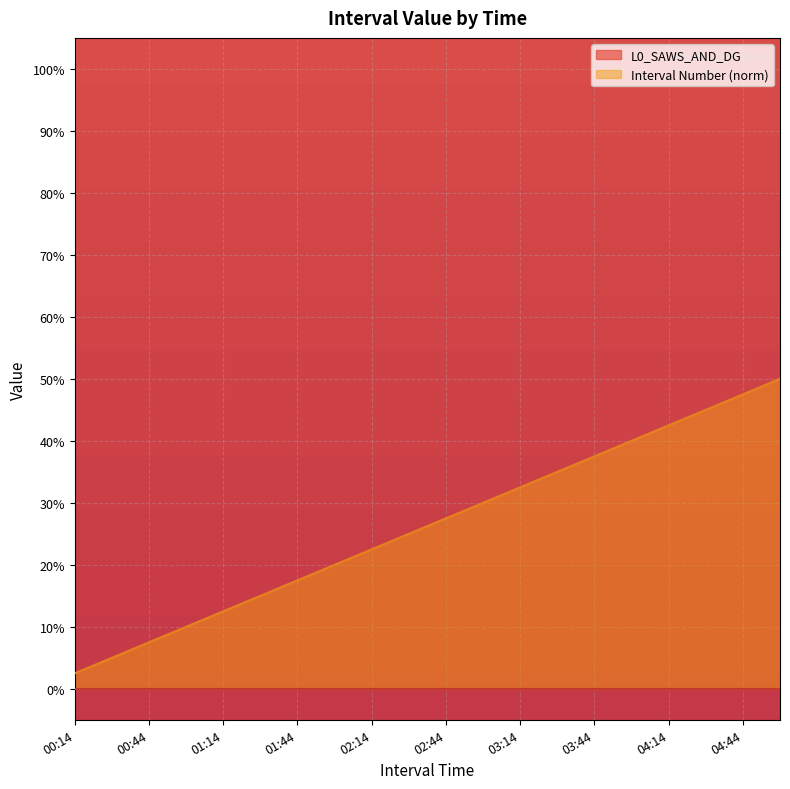

What is the label of the 14th point from the right?

01:44